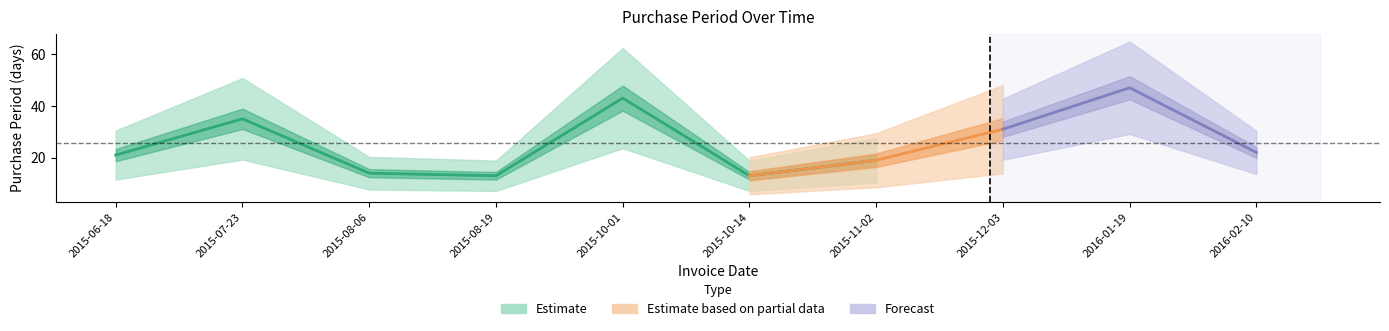

Between 2015-08-19 and 2015-06-18, which is larger?

2015-06-18